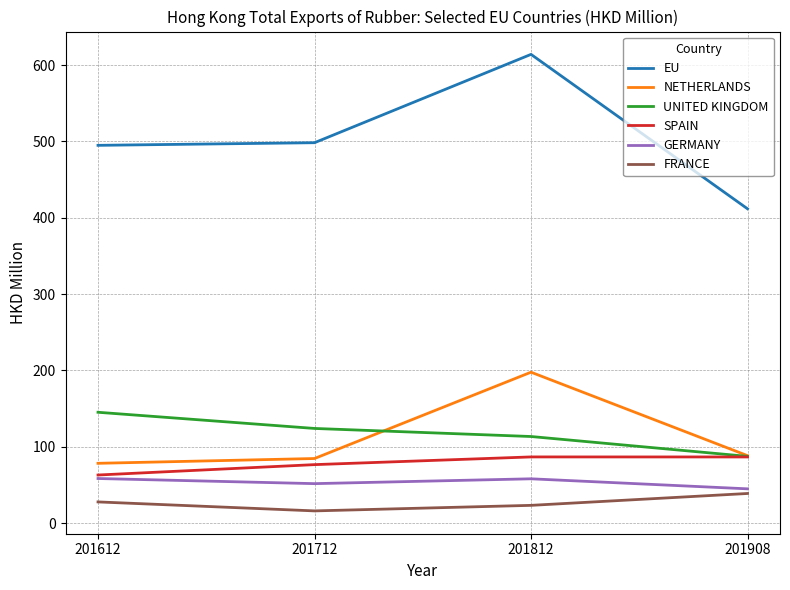

Which category has the highest value in the NETHERLANDS series?

201812